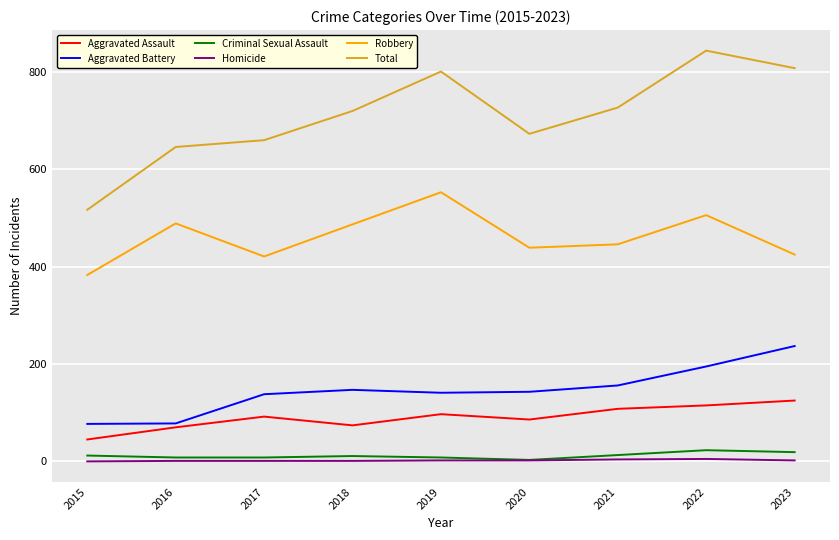

True or false: Total and Aggravated Battery cross at least once.

False